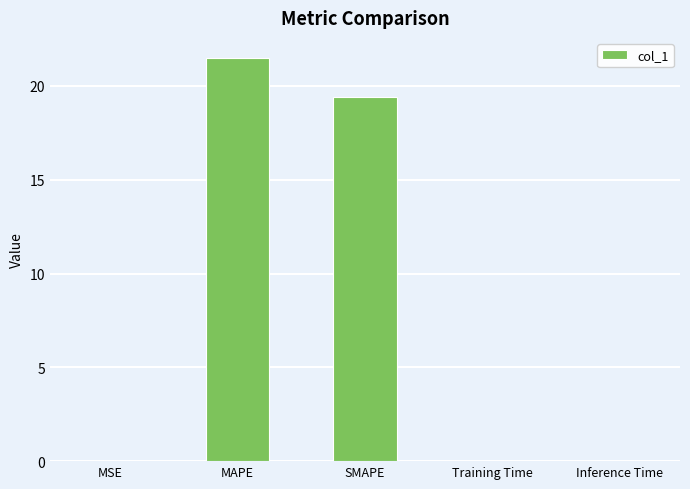

What is the difference between the values at Training Time and MAPE?

21.5